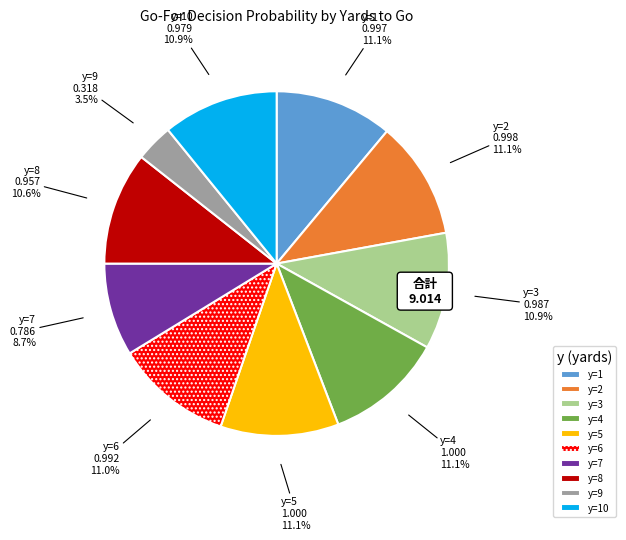

What is the largest slice in the pie chart?

y=4